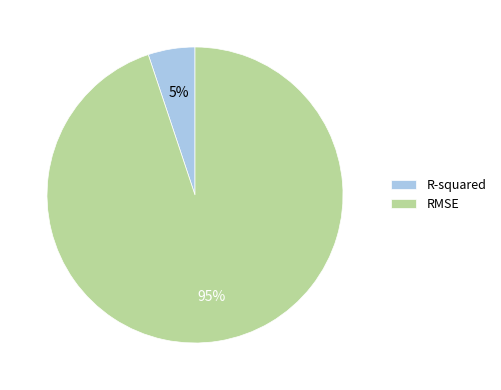

To the nearest percent, what is the combined percentage of R-squared and RMSE?

100%